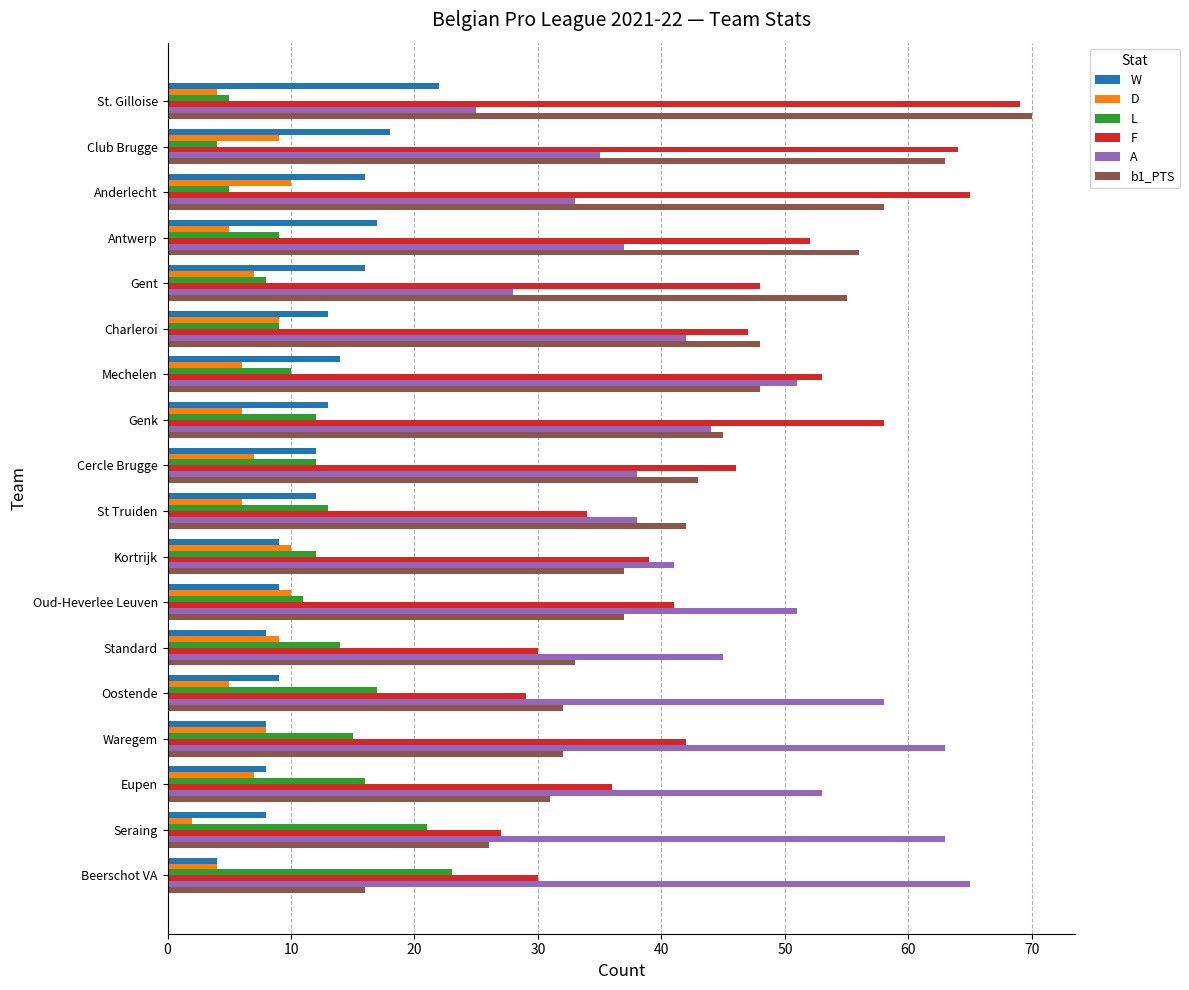

Rank the series at Anderlecht from highest to lowest value.

F, b1_PTS, A, W, D, L